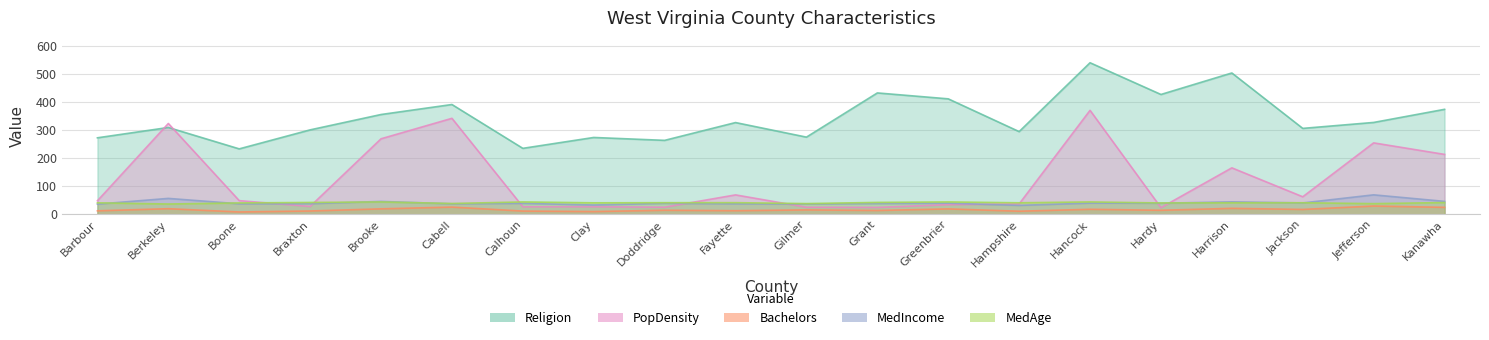

True or false: MedAge has more than 2 interior local peaks.

True